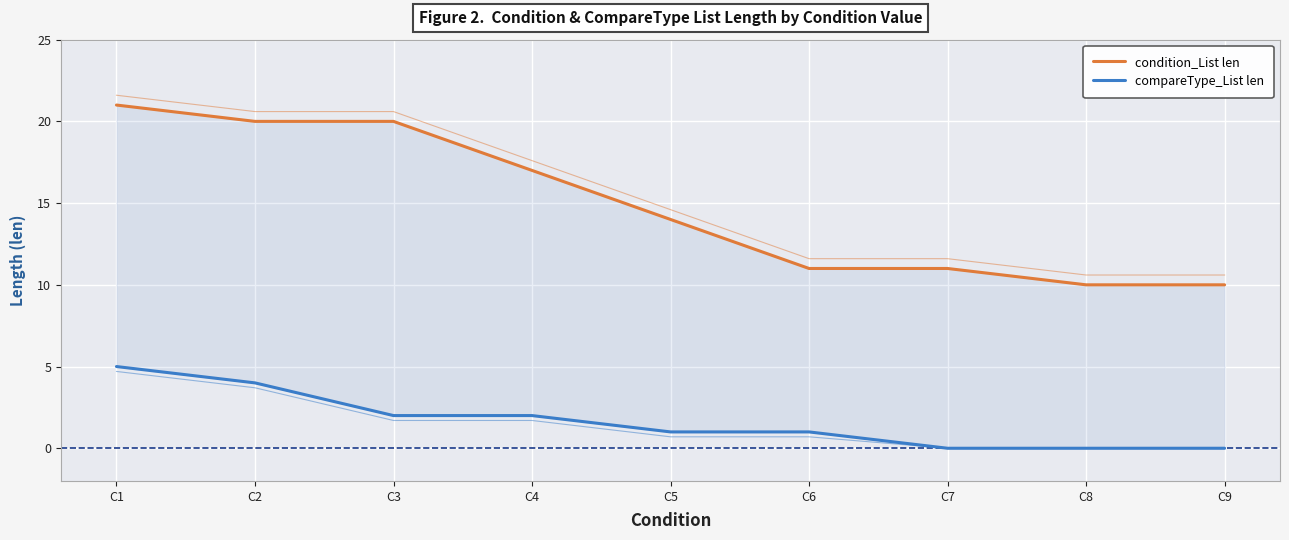

What is the difference between the condition_List len values at C5 and C7?

3